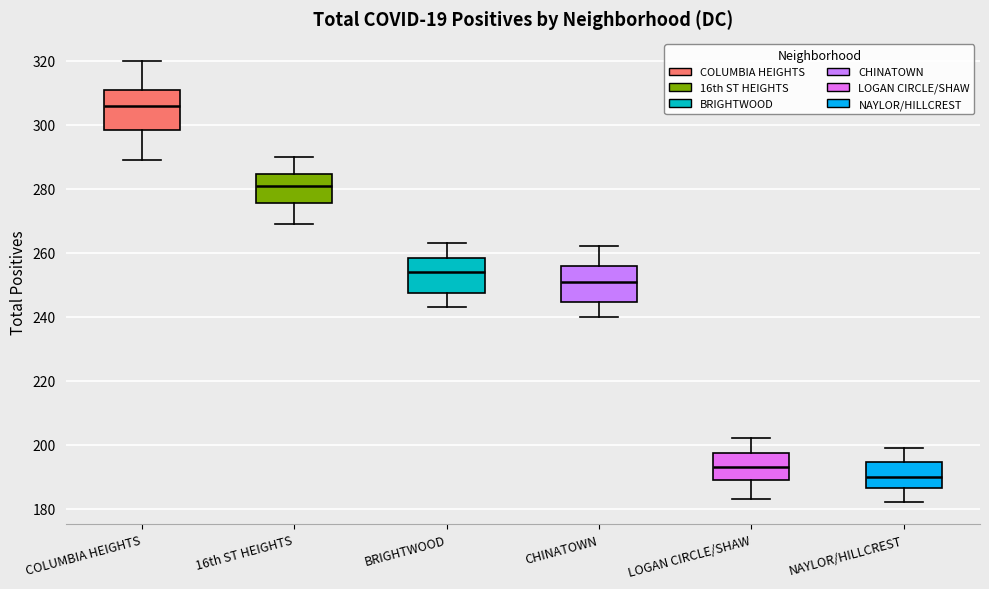

Which box has the lowest median line?

NAYLOR/HILLCREST